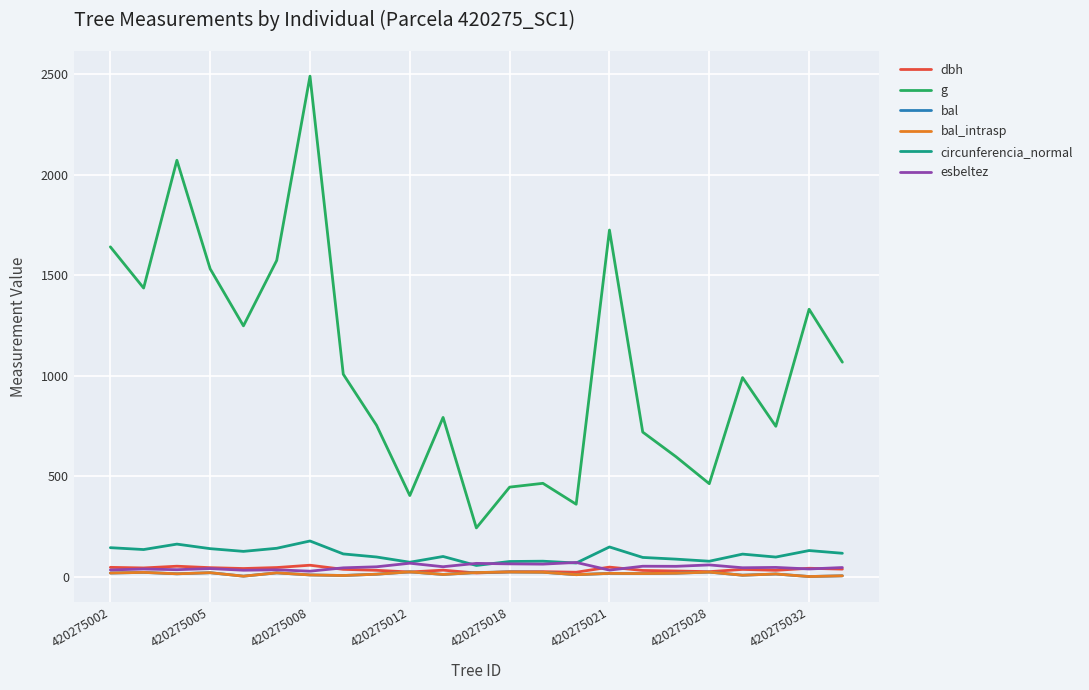

Does the chart display data point markers on the line(s)?

No